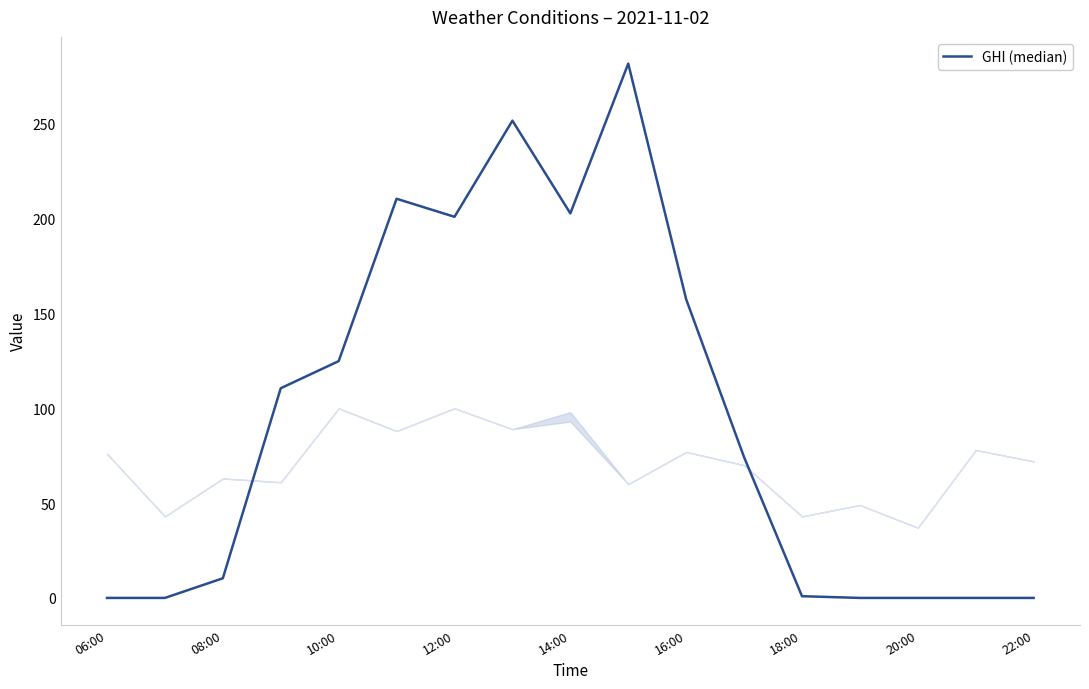

What is the difference between the maximum and minimum values?

281.8